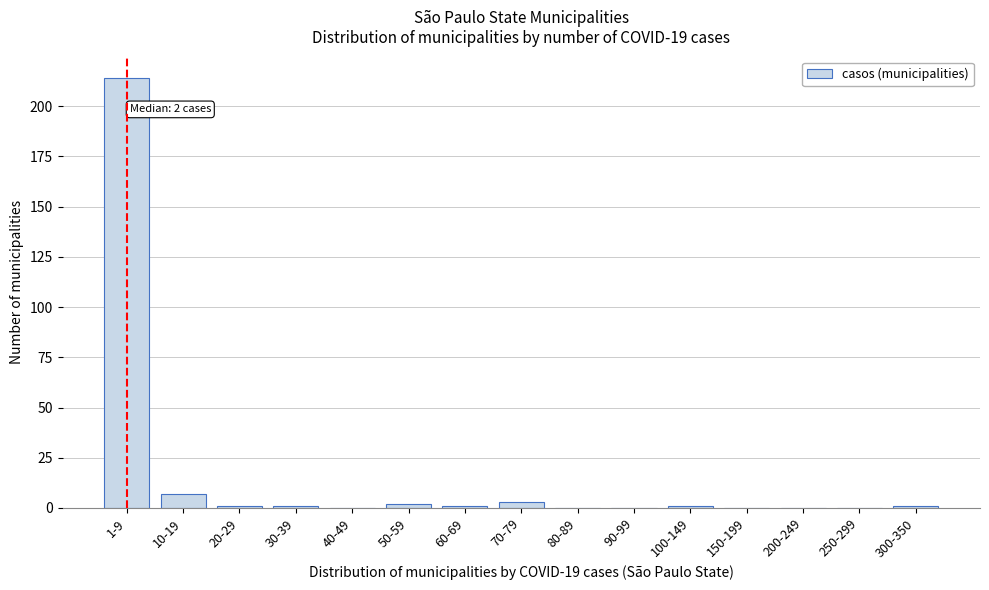

Reading left to right, list all the values displayed in this chart.

1-9=214	10-19=7	20-29=1	30-39=1	40-49=0	50-59=2	60-69=1	70-79=3	80-89=0	90-99=0	100-149=1	150-199=0	200-249=0	250-299=0	300-350=1